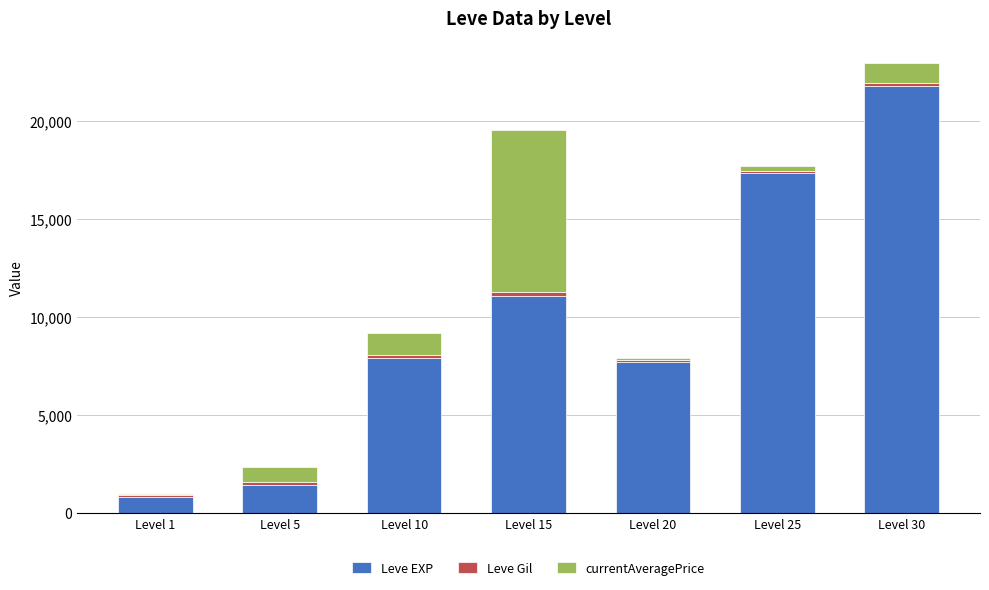

Is it true that Leve EXP equals 800 at Level 1?

True